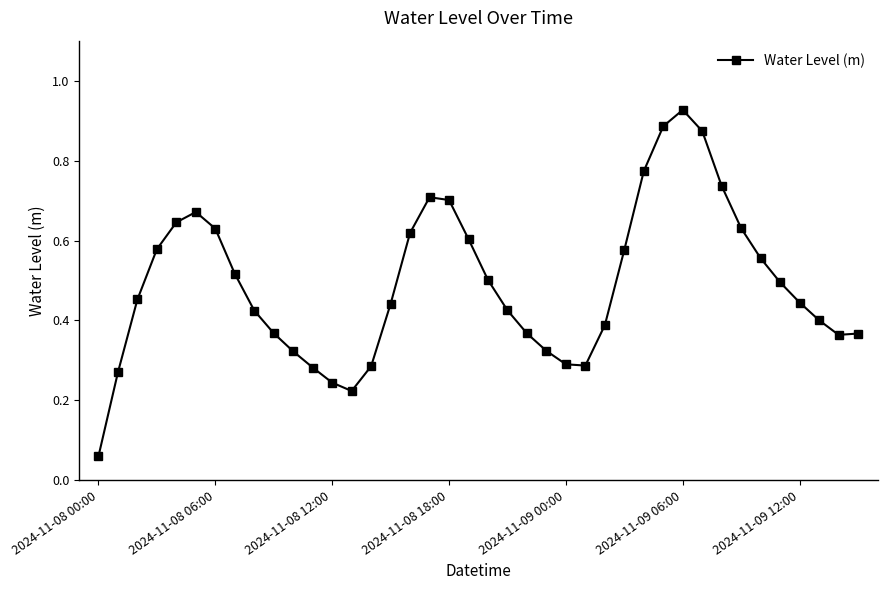

What is the sum of all values?

19.7